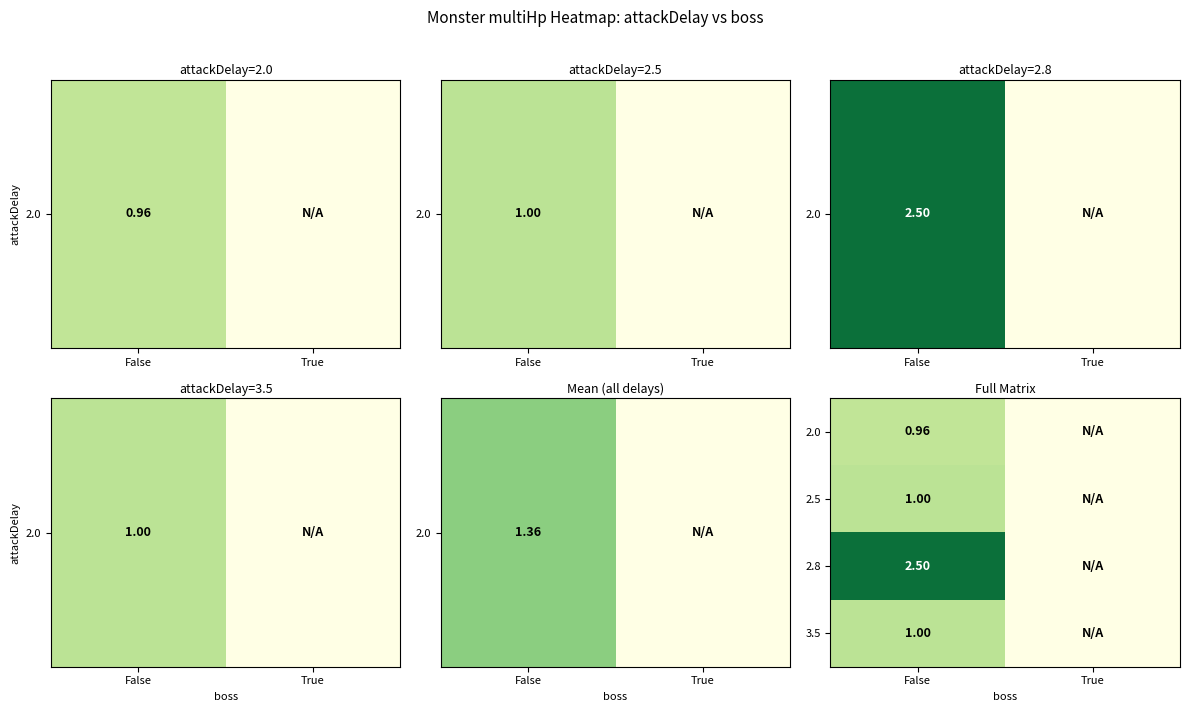

Is the value of 2.0 at False greater than the value of 2.8 at False?

No